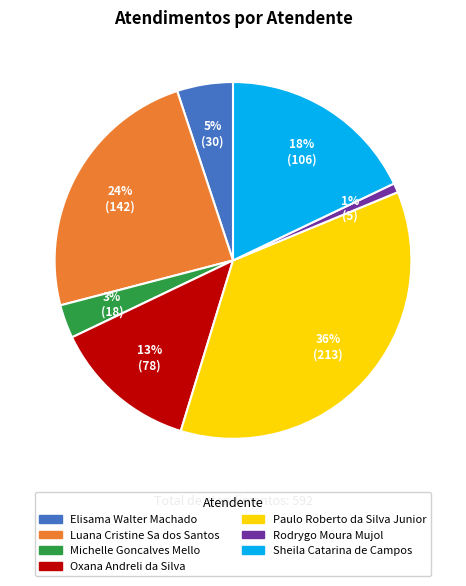

Which slice is the smallest?

Rodrygo Moura Mujol